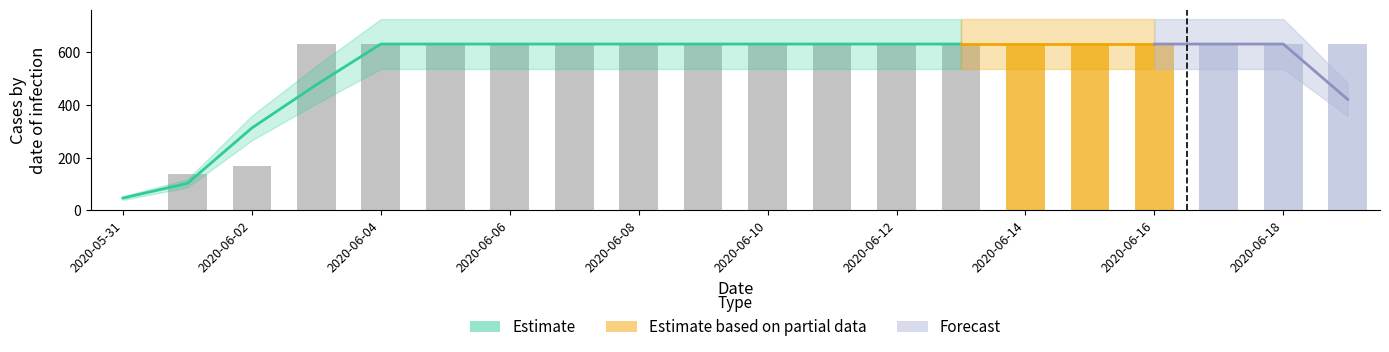

Rank the categories by value from highest to lowest.

2020-06-03, 2020-06-04, 2020-06-05, 2020-06-06, 2020-06-07, 2020-06-08, 2020-06-09, 2020-06-10, 2020-06-11, 2020-06-12, 2020-06-13, 2020-06-14, 2020-06-15, 2020-06-16, 2020-06-17, 2020-06-18, 2020-06-19, 2020-06-02, 2020-06-01, 2020-05-31